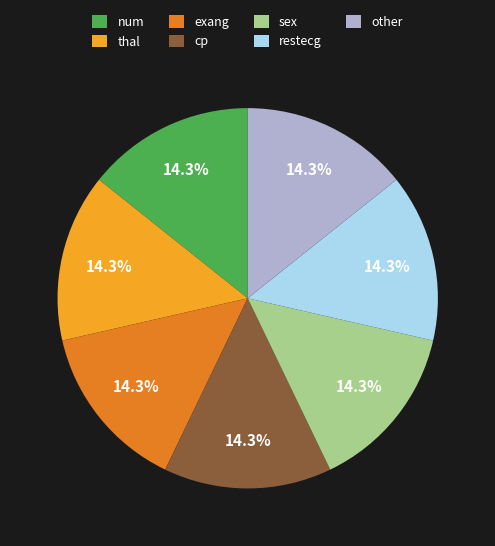

Do exang and sex together represent more than half of the pie?

No